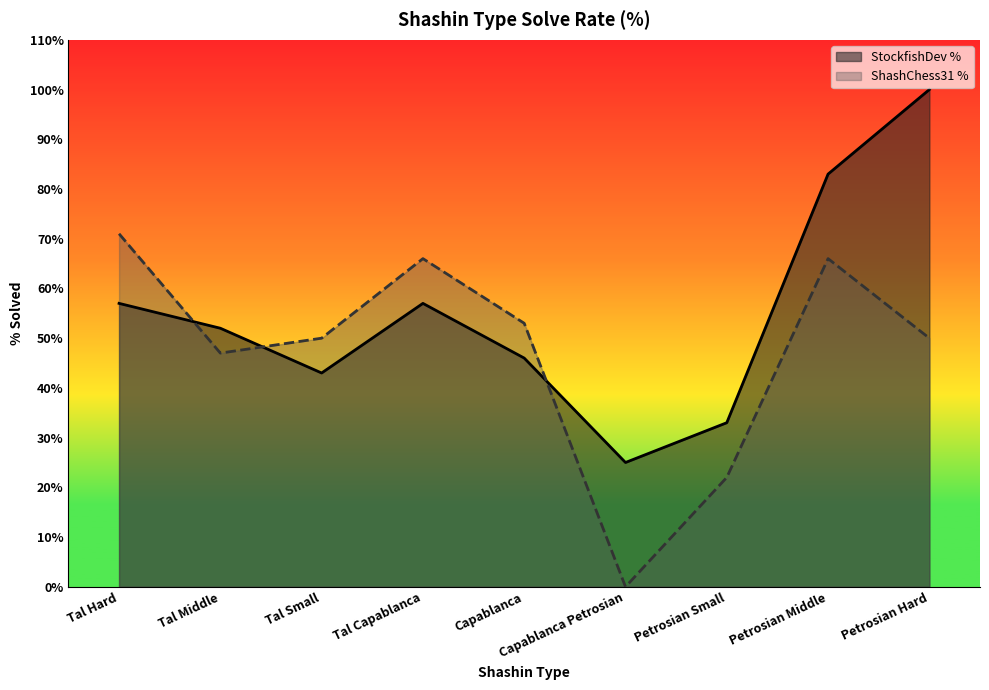

True or false: ShashChess31 % has more than 2 interior local peaks.

False